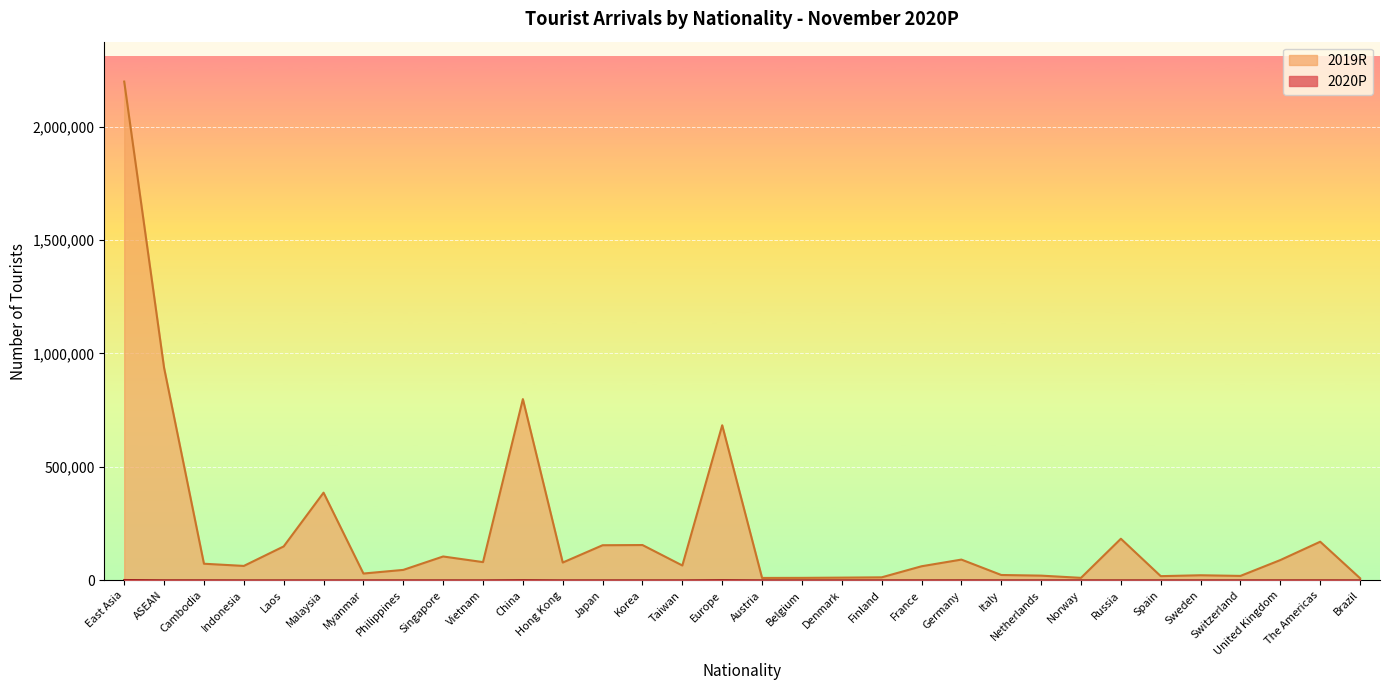

Which category has the lowest value across all series?

Myanmar